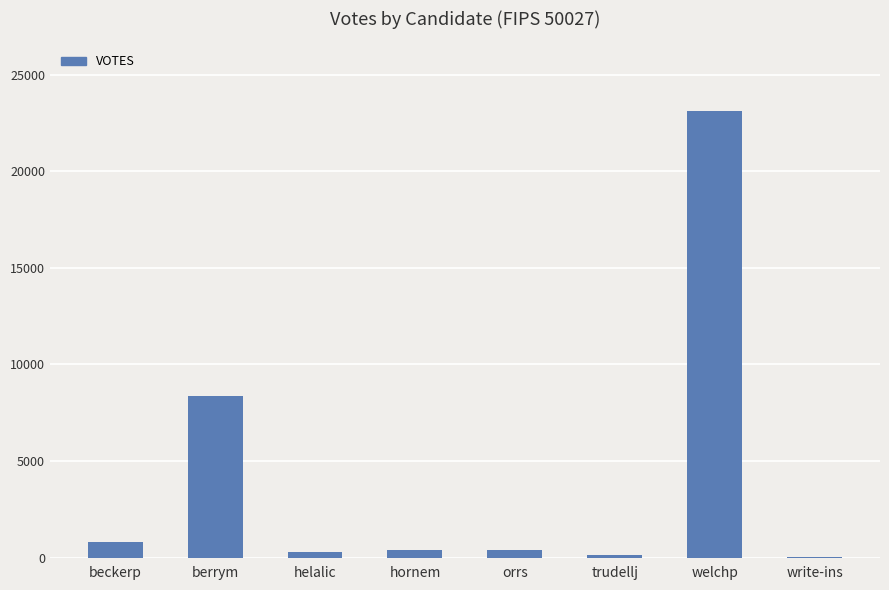

What is the maximum value shown in the chart?

23108